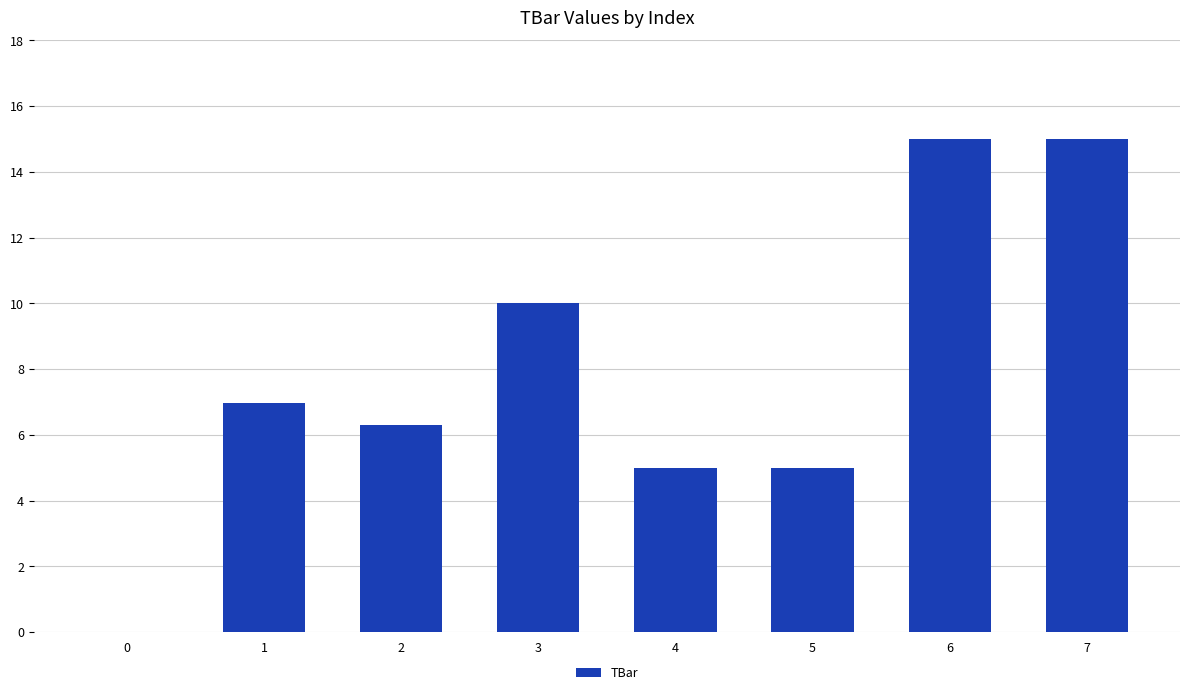

Is it true that the value at 3 is 4.8?

False